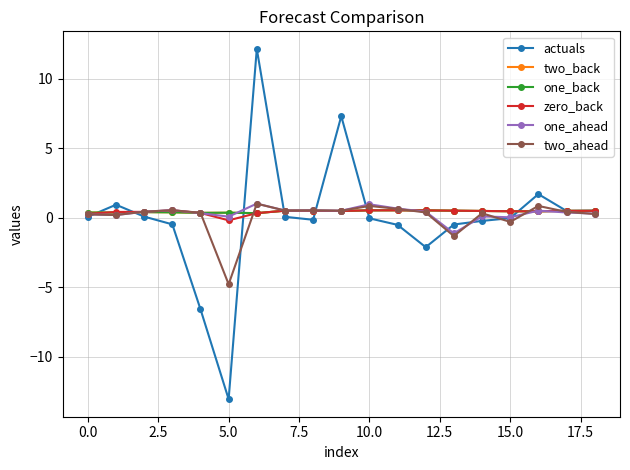

List the series in order of their peak value, highest first.

actuals, one_ahead, two_ahead, two_back, one_back, zero_back